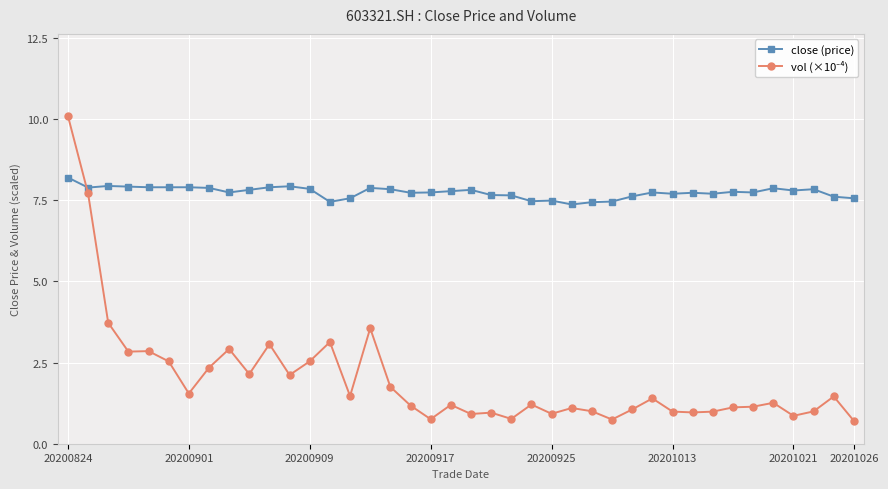

At how many categories does at least one series exceed 0?

40